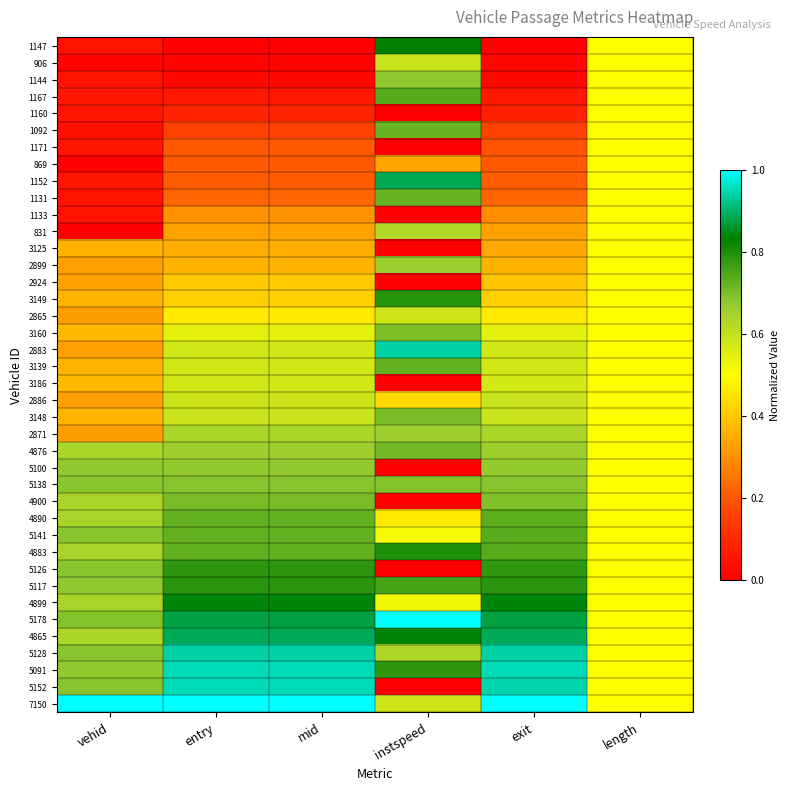

What is the difference between the highest and lowest values at mid?

1.0